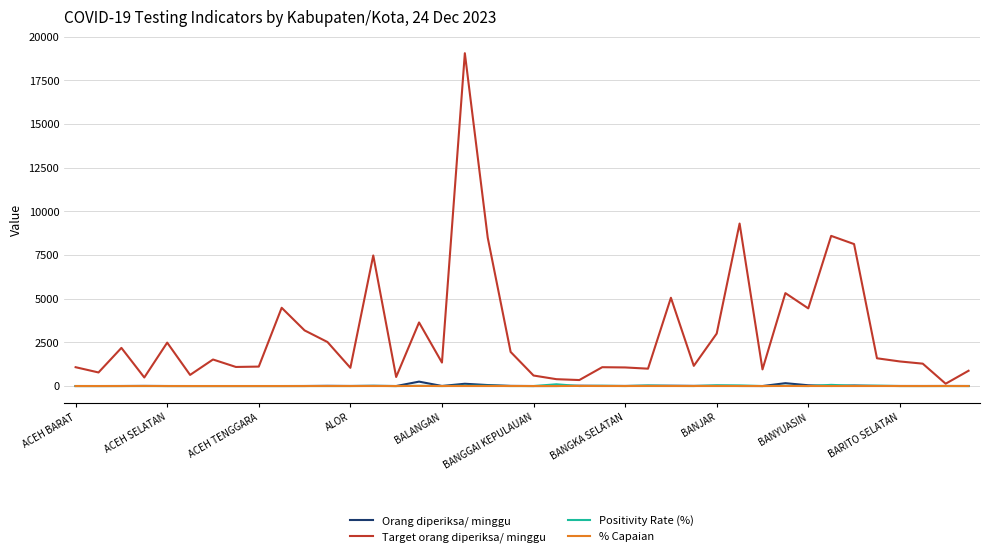

Which series has the widest spread of values?

Target orang diperiksa/ minggu